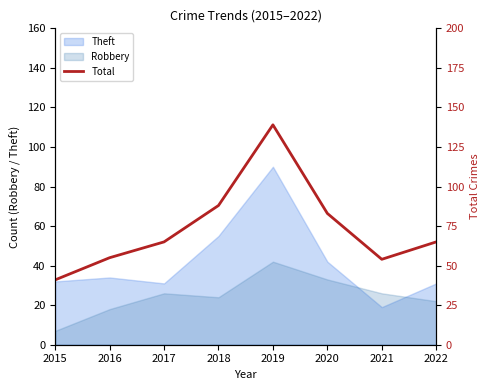

Is the value of Theft at 2015 greater than the value of Robbery at 2017?

Yes